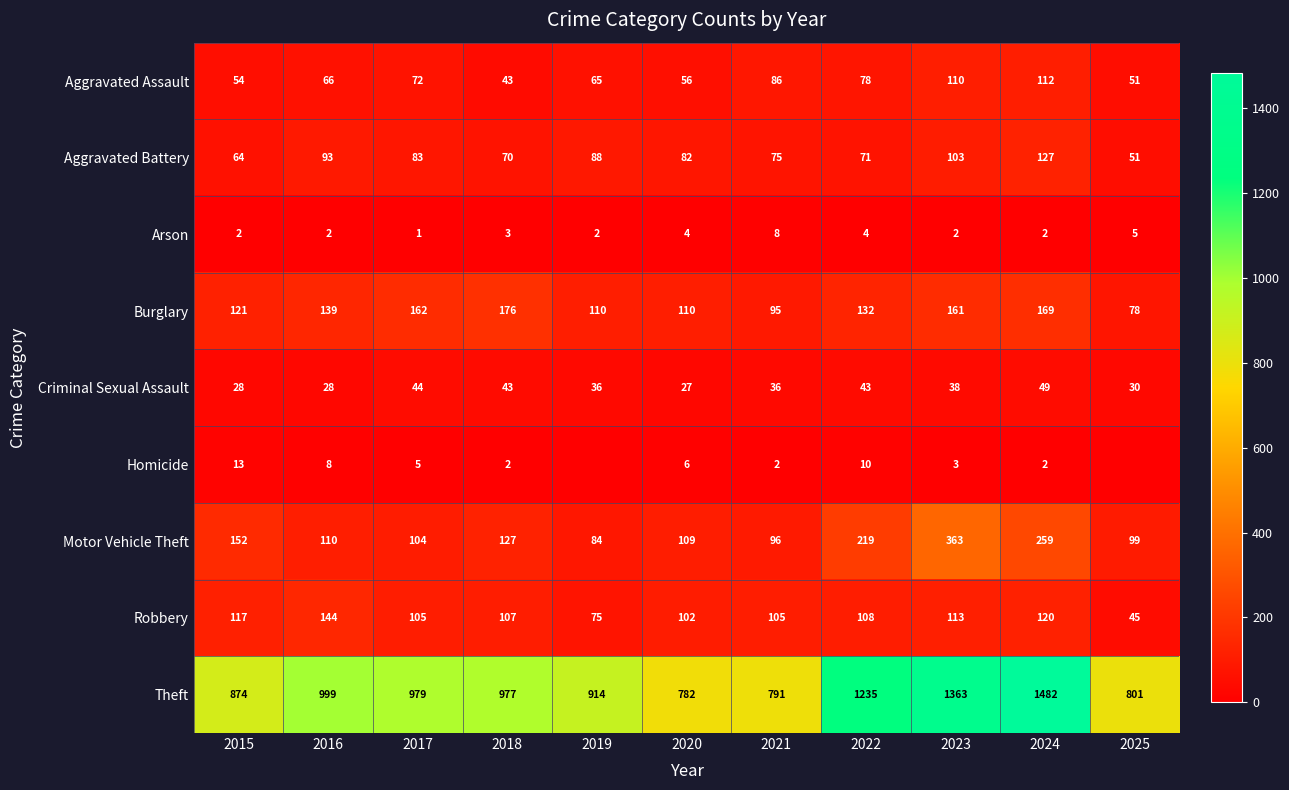

How many distinct data groups are displayed?

9